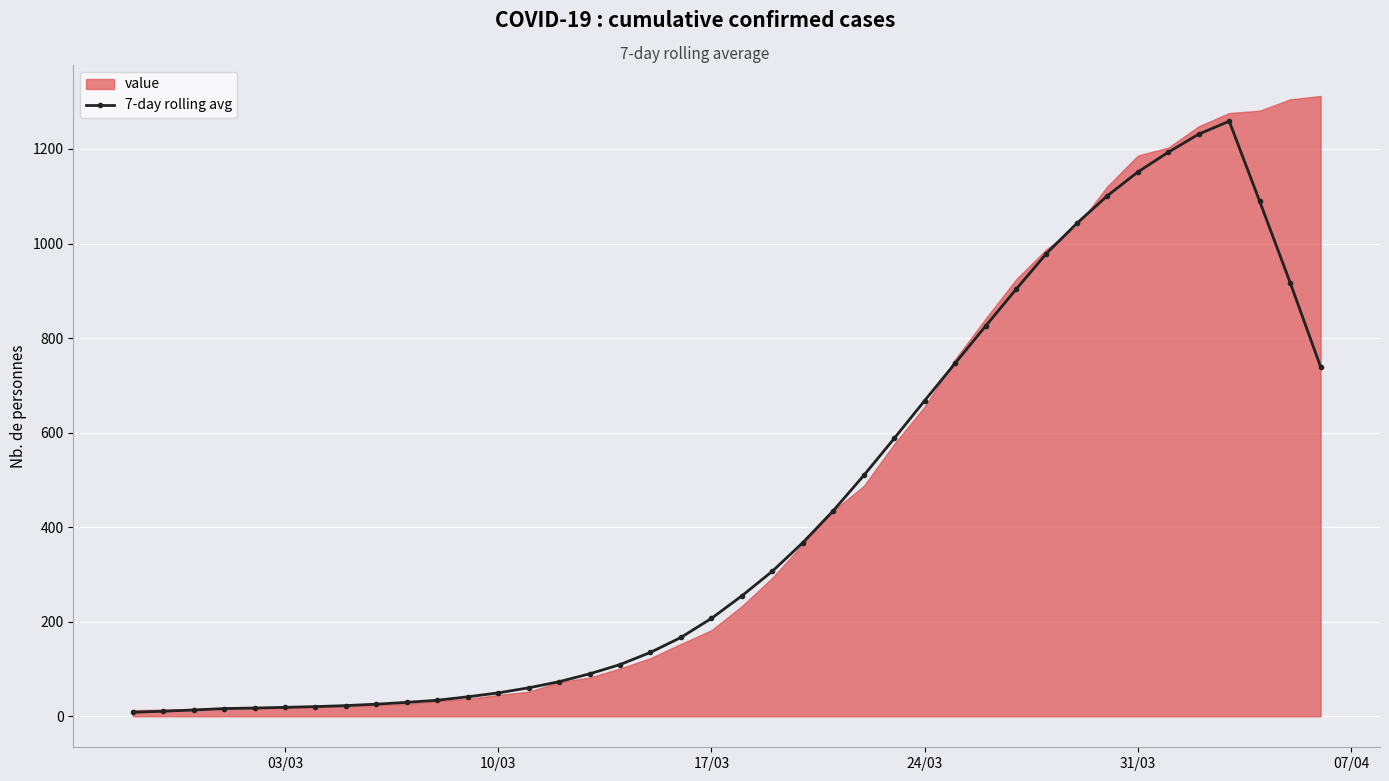

True or false: 7-day rolling avg has more than 0 points higher than both neighbors.

True